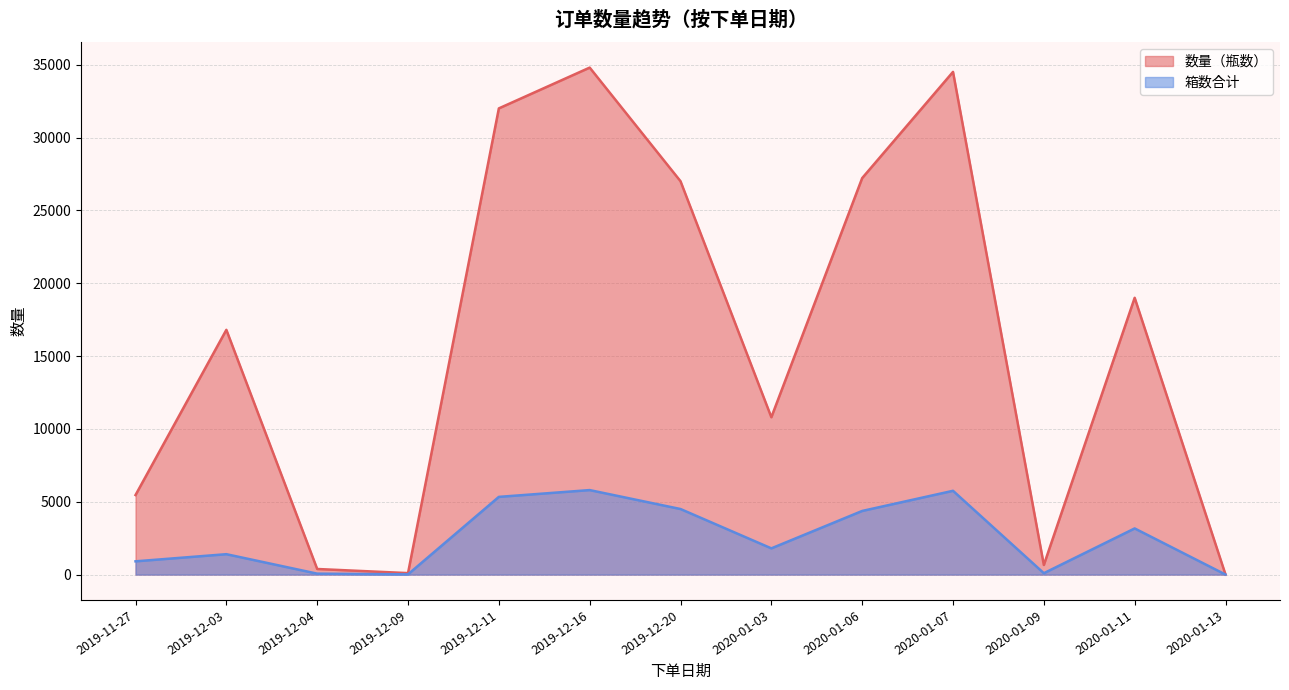

At 2019-12-20, list the series in order from smallest to largest.

箱数合计, 数量（瓶数）